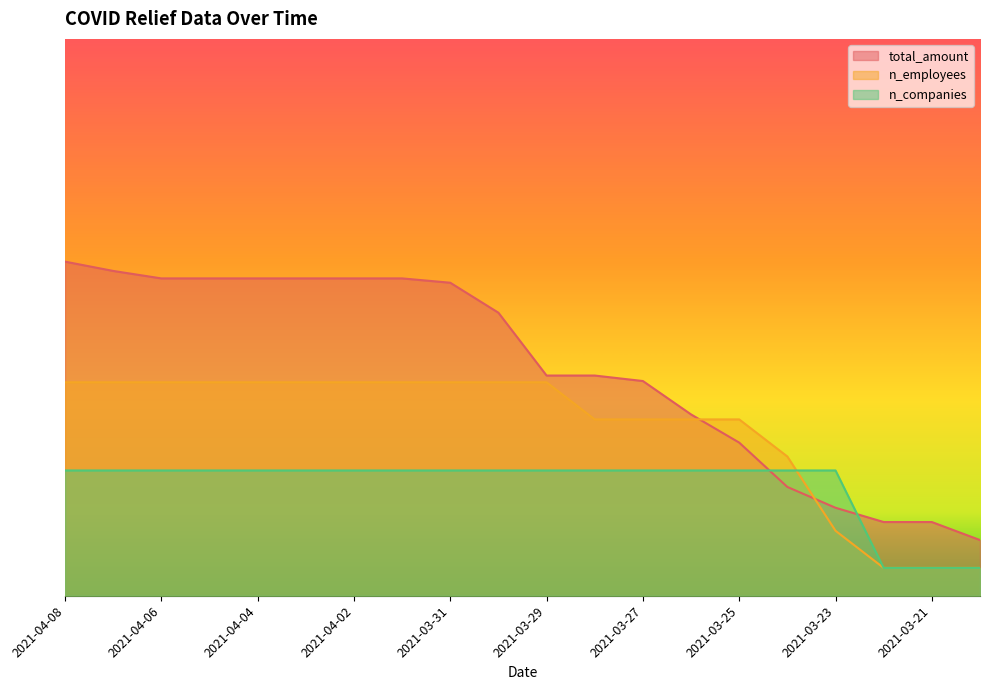

True or false: n_companies and total_amount intersect in this chart.

True